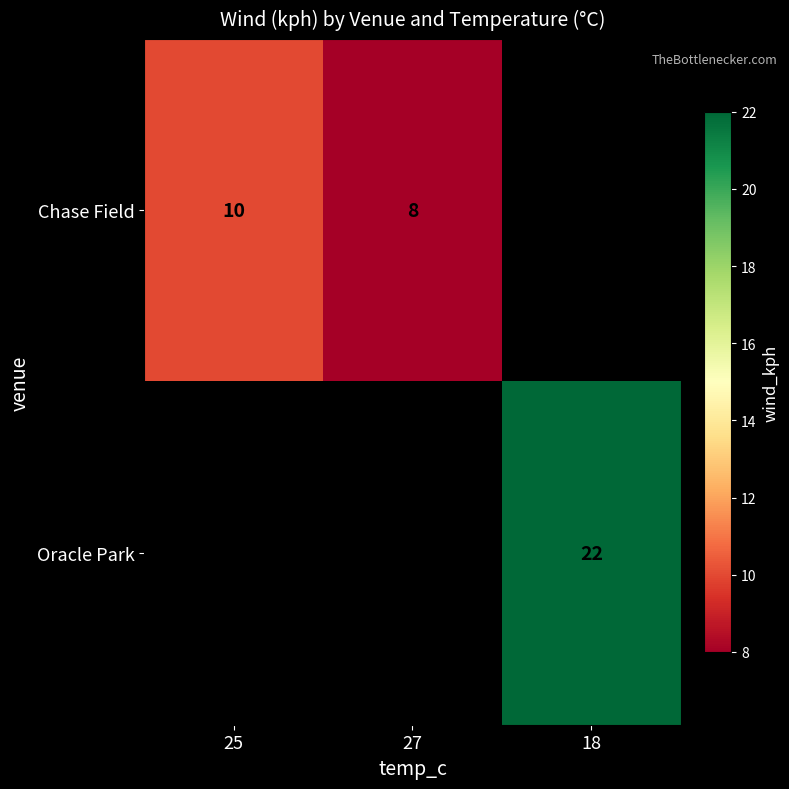

What is the smallest value displayed?

8.0